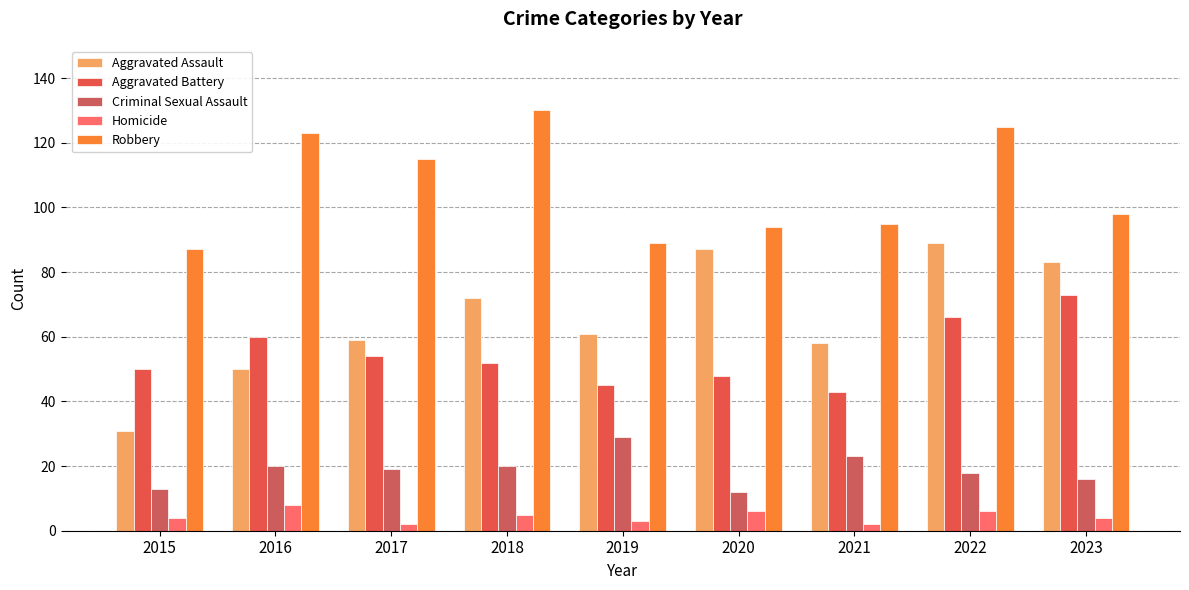

How many bars are there in each group?

5